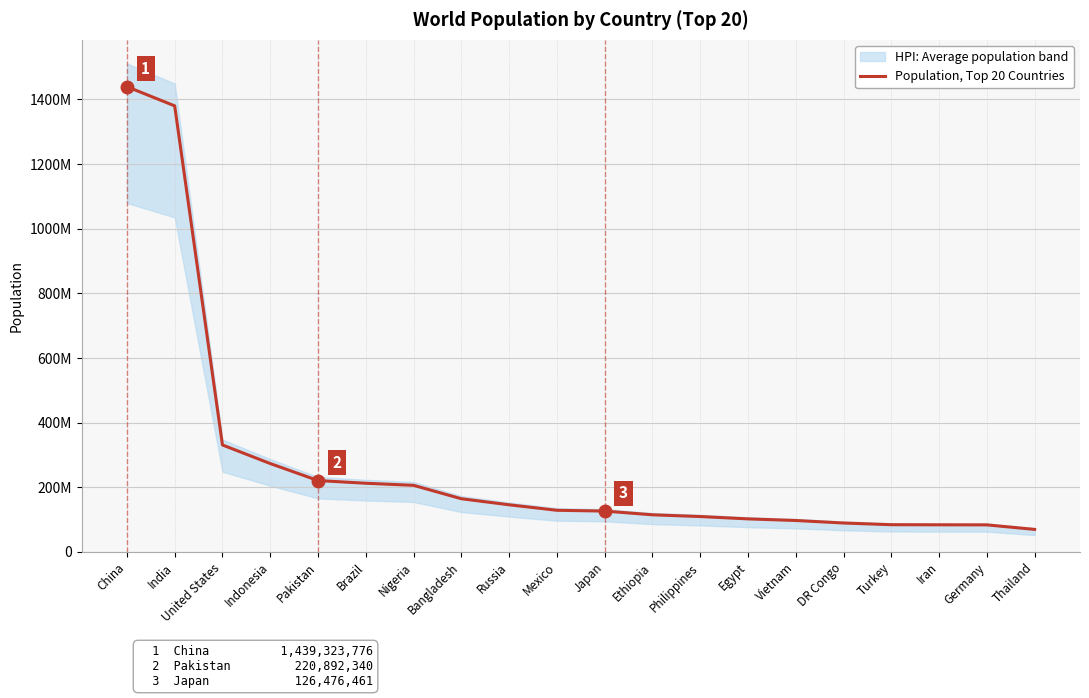

Between Ethiopia and Pakistan, which is larger?

Pakistan